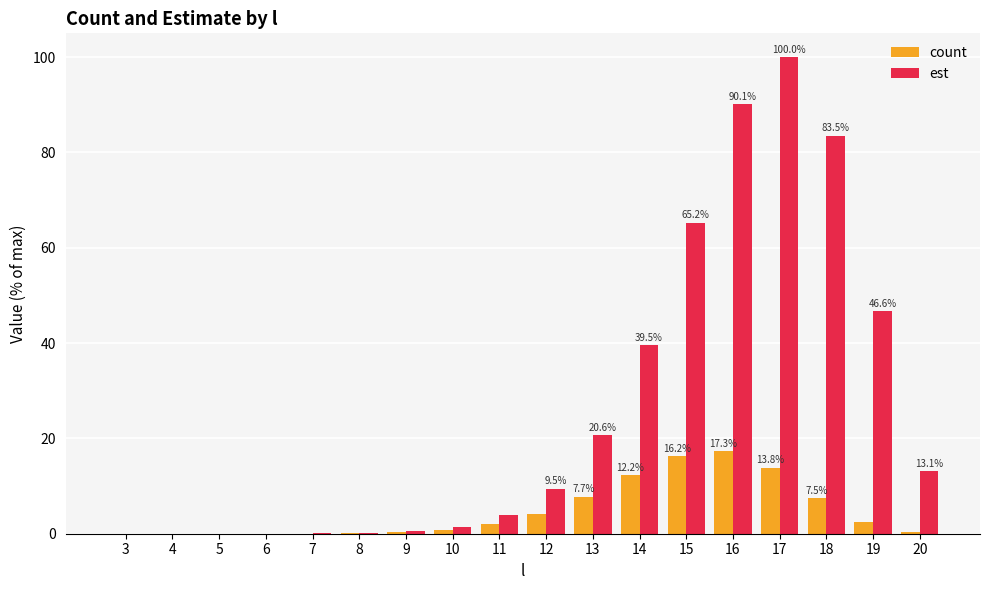

Which series changed the most between 5 and 19?

est